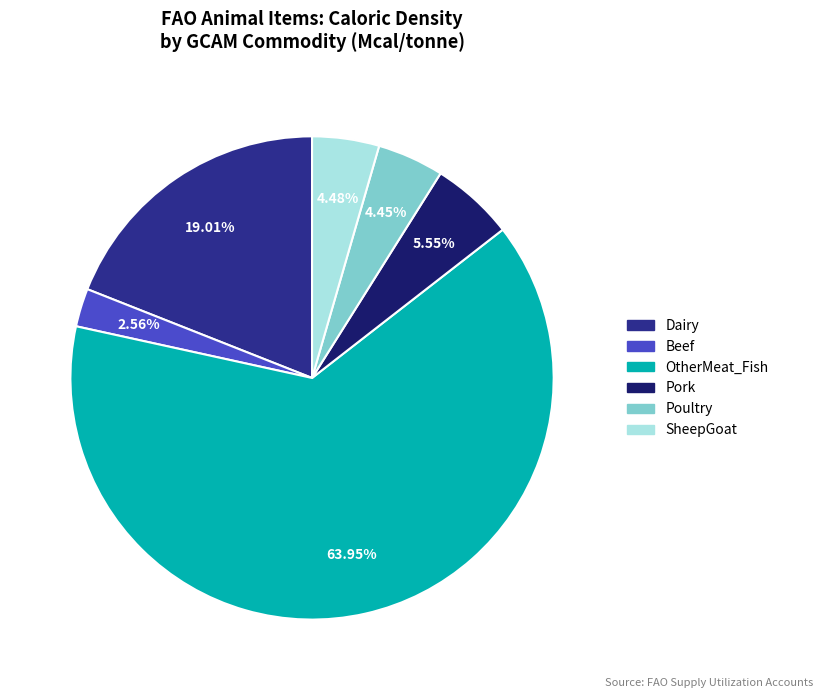

Is there any slice that represents more than half of the pie?

Yes